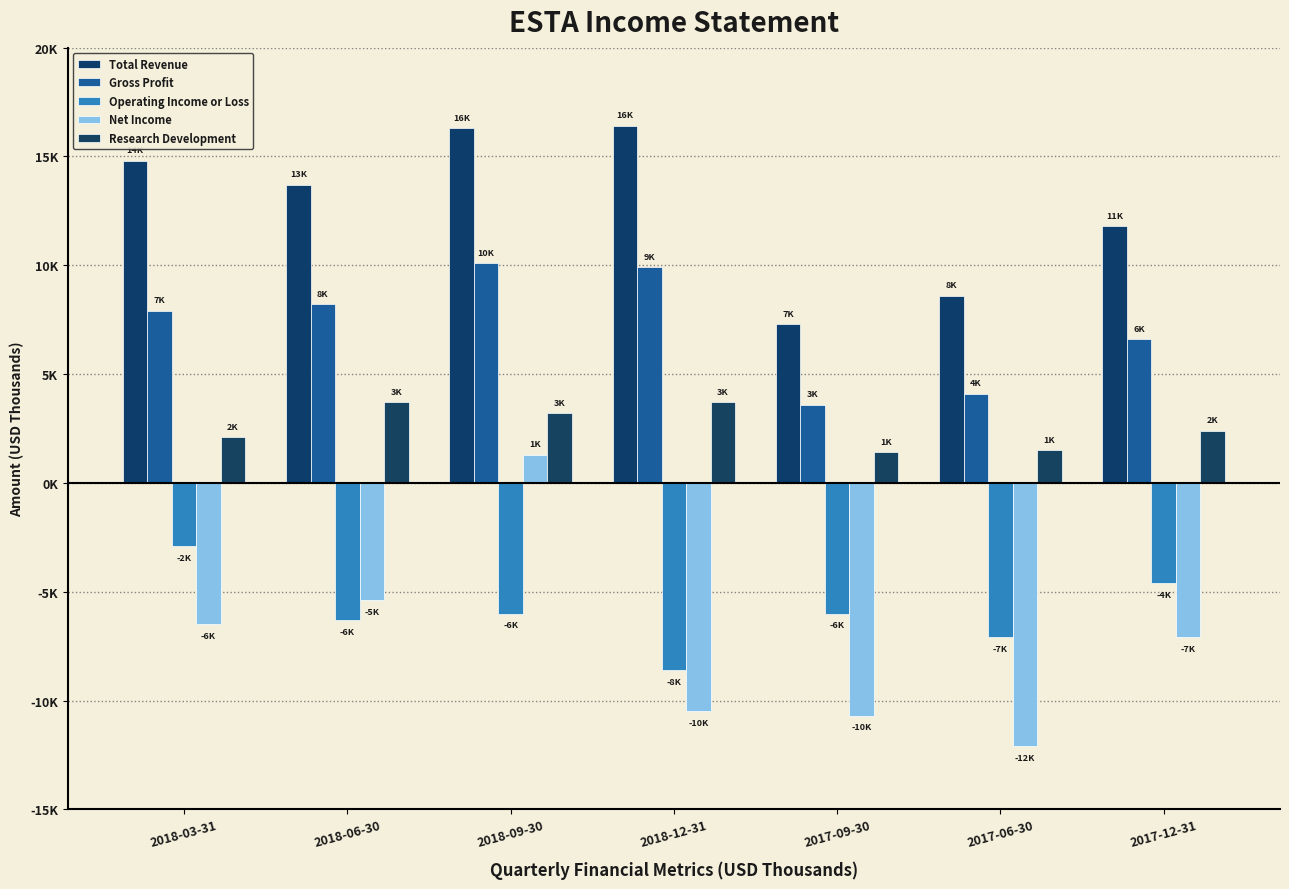

Reading left to right, what are all the values shown in this chart?

Total Revenue: 2018-03-31=14800	2018-06-30=13700	2018-09-30=16300	2018-12-31=16400	2017-09-30=7300	2017-06-30=8600	2017-12-31=11800
Gross Profit: 2018-03-31=7900	2018-06-30=8200	2018-09-30=10100	2018-12-31=9900	2017-09-30=3600	2017-06-30=4100	2017-12-31=6600
Operating Income or Loss: 2018-03-31=-2900	2018-06-30=-6300	2018-09-30=-6000	2018-12-31=-8600	2017-09-30=-6000	2017-06-30=-7100	2017-12-31=-4600
Net Income: 2018-03-31=-6500	2018-06-30=-5400	2018-09-30=1300	2018-12-31=-10500	2017-09-30=-10700	2017-06-30=-12100	2017-12-31=-7100
Research Development: 2018-03-31=2100	2018-06-30=3700	2018-09-30=3200	2018-12-31=3700	2017-09-30=1400	2017-06-30=1500	2017-12-31=2400